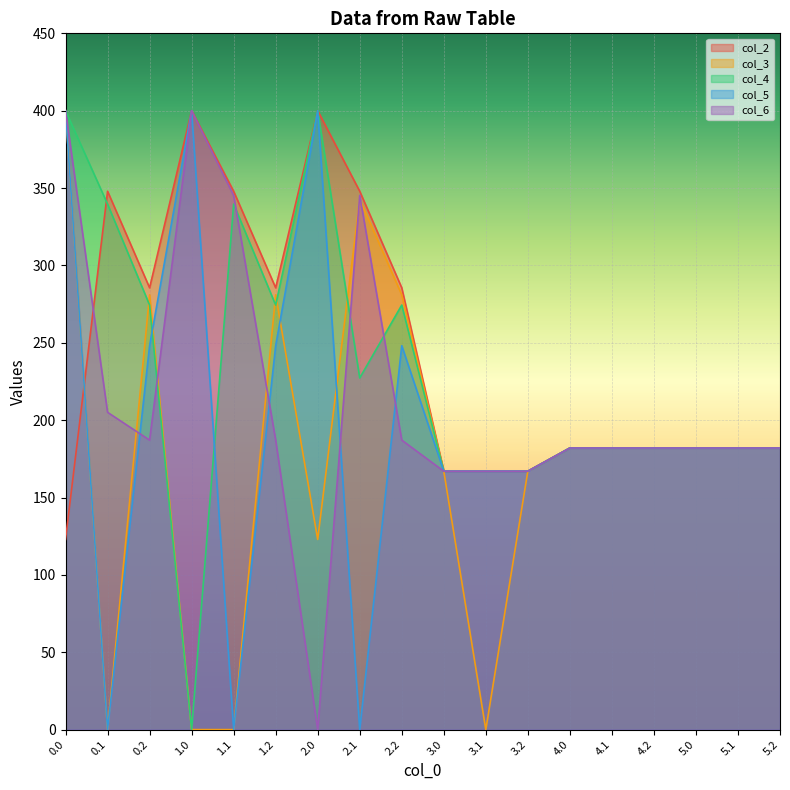

Rank the categories by col_5 value from lowest to highest.

0.1, 1.1, 2.1, 3.0, 3.1, 3.2, 4.0, 4.1, 4.2, 5.0, 5.1, 5.2, 0.2, 1.2, 2.2, 0.0, 1.0, 2.0